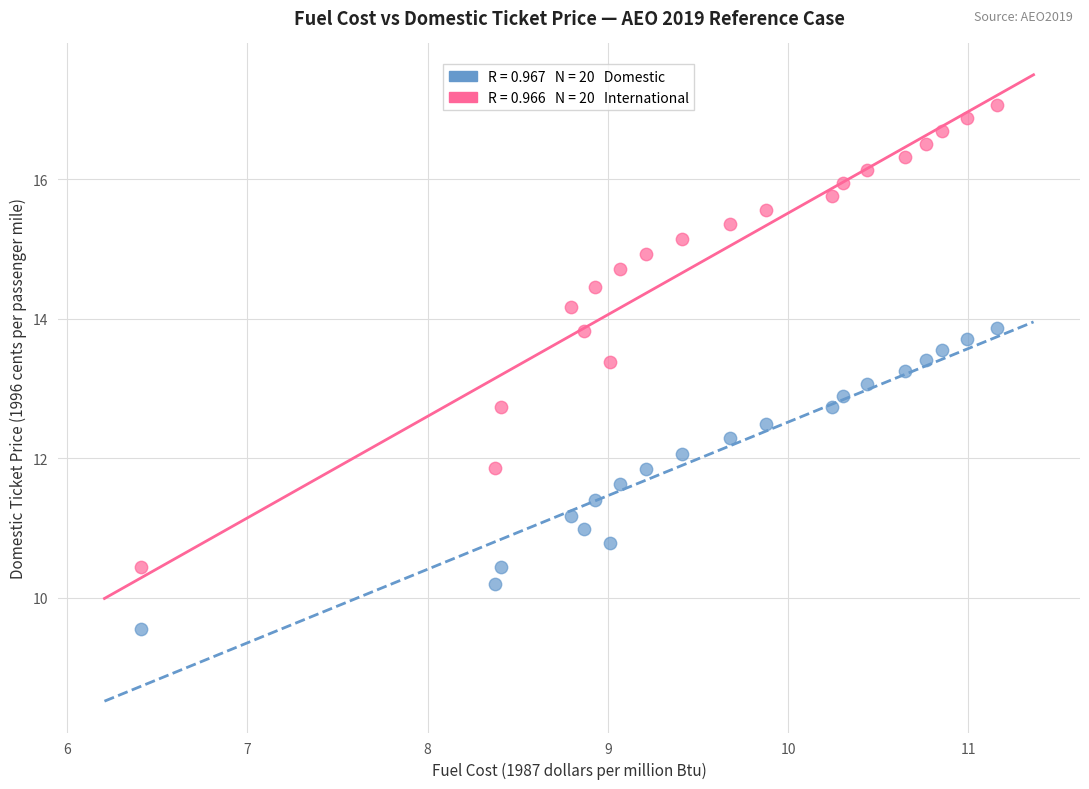

Across all data points, what is the range of X values (max minus min)?

4.8